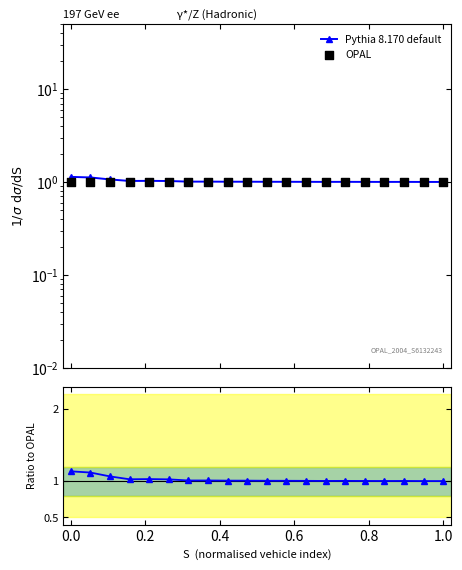

Which series contains the highest Y value?

Pythia 8.170 default